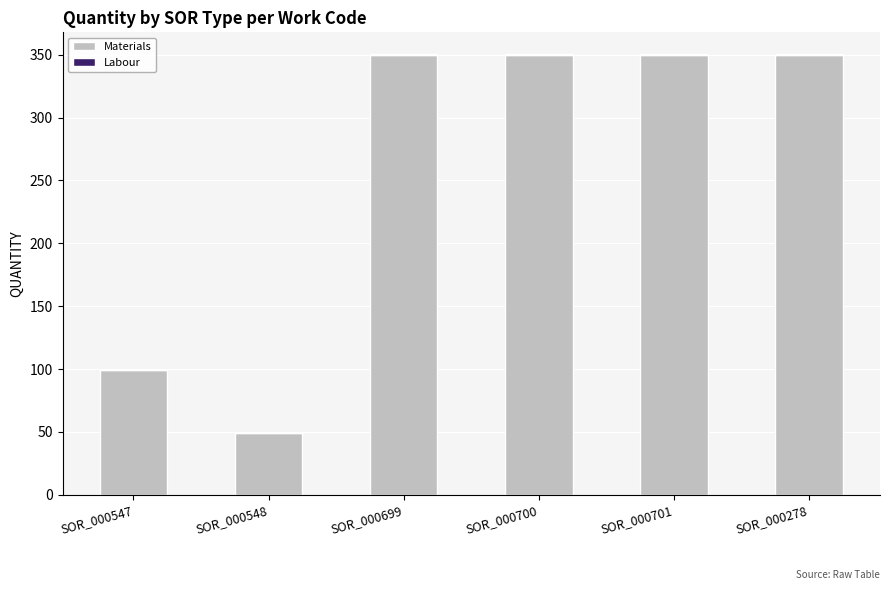

The Materials series shows 350.0 at SOR_000700. True or false?

True